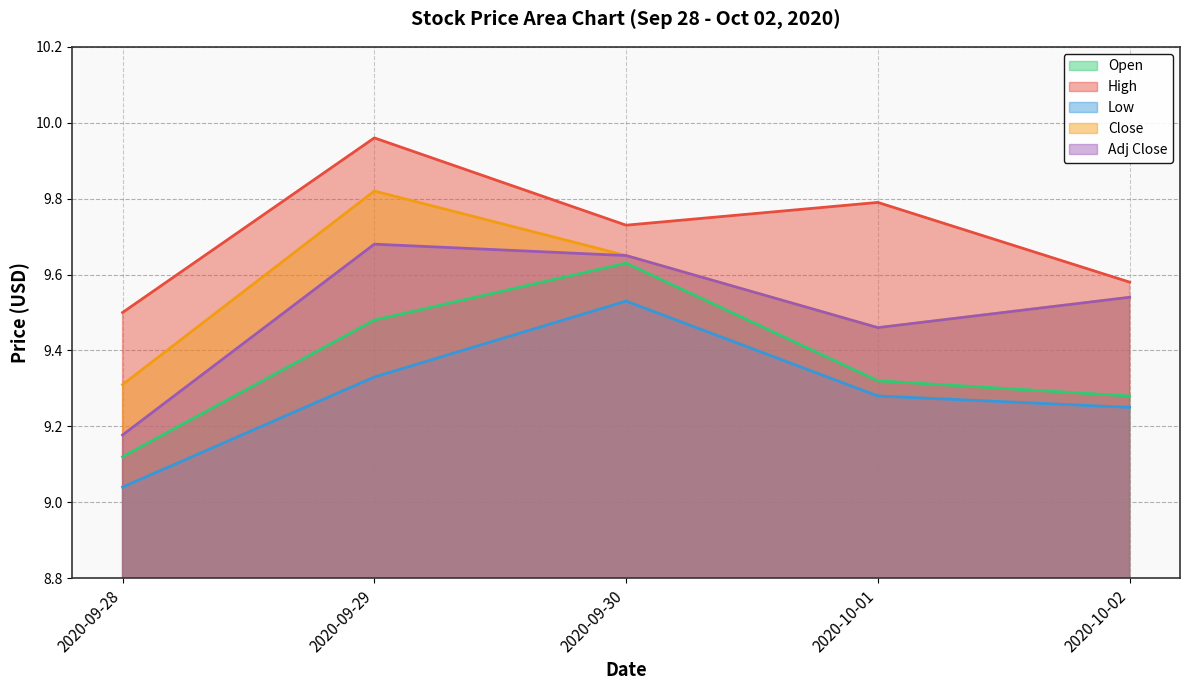

What are all the series names shown in the legend?

Open, High, Low, Close, Adj Close